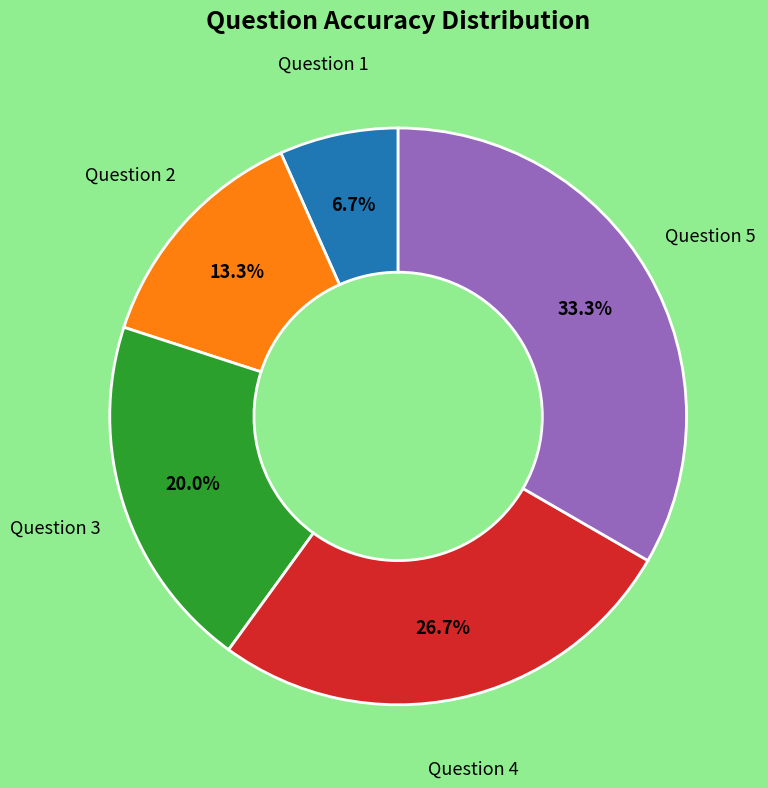

Count the number of slices in the pie.

5